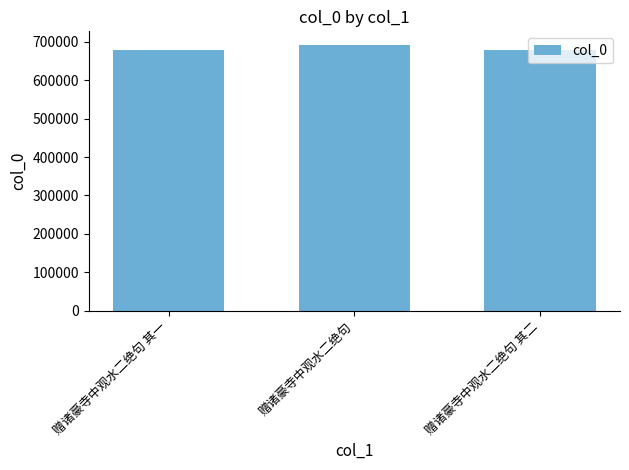

The chart shows a value of 166645 at 赠诸豪寺中观水二绝句. True or false?

False